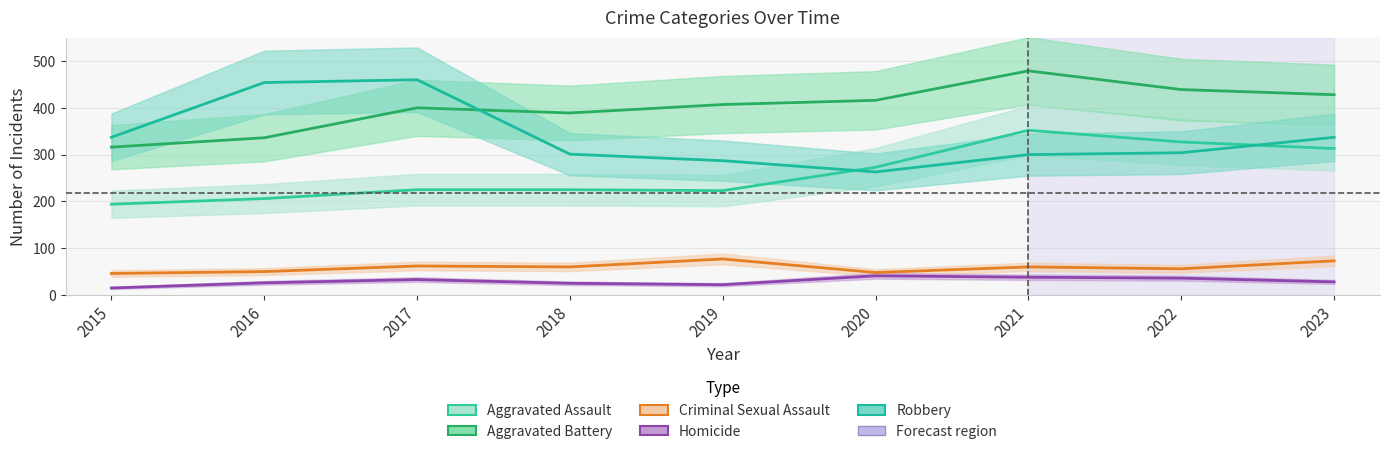

What is the difference between the maximum and minimum values in the Robbery series?

197